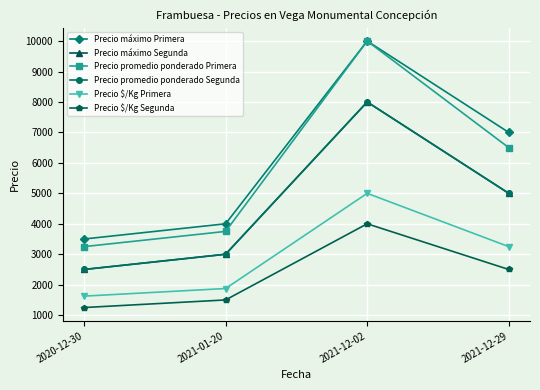

True or false: Precio máximo Primera and Precio $/Kg Segunda intersect in this chart.

False